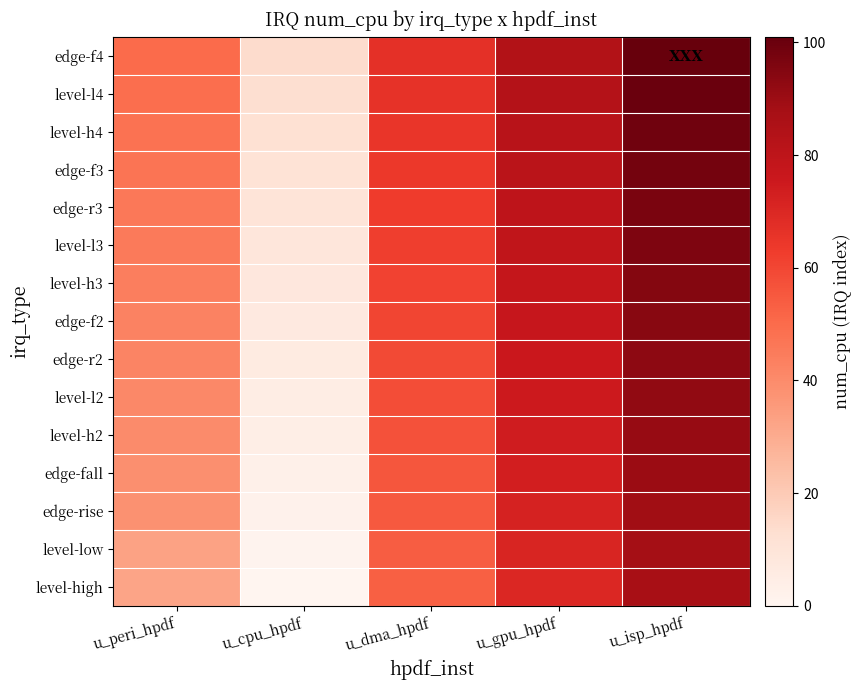

Rank the series by their maximum value, from lowest to highest.

level-high, level-low, edge-rise, edge-fall, level-h2, level-l2, edge-r2, edge-f2, level-h3, level-l3, edge-r3, edge-f3, level-h4, level-l4, edge-f4